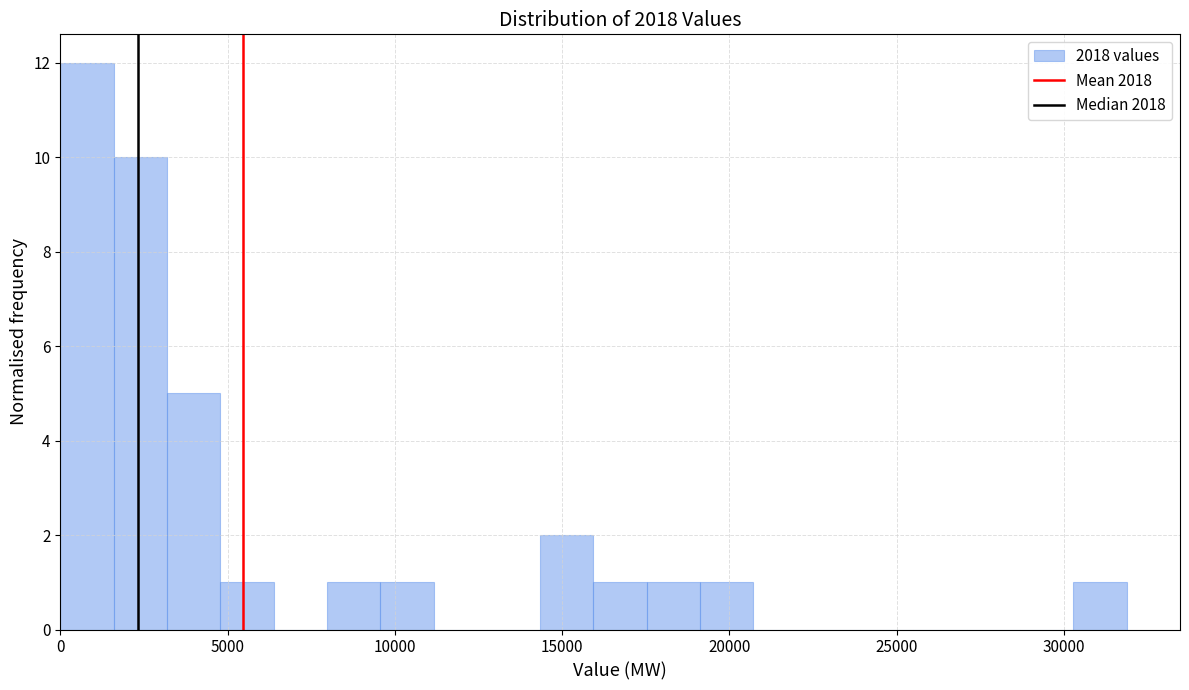

Read against the x-axis, roughly where is the centre of the tallest bar?

1000